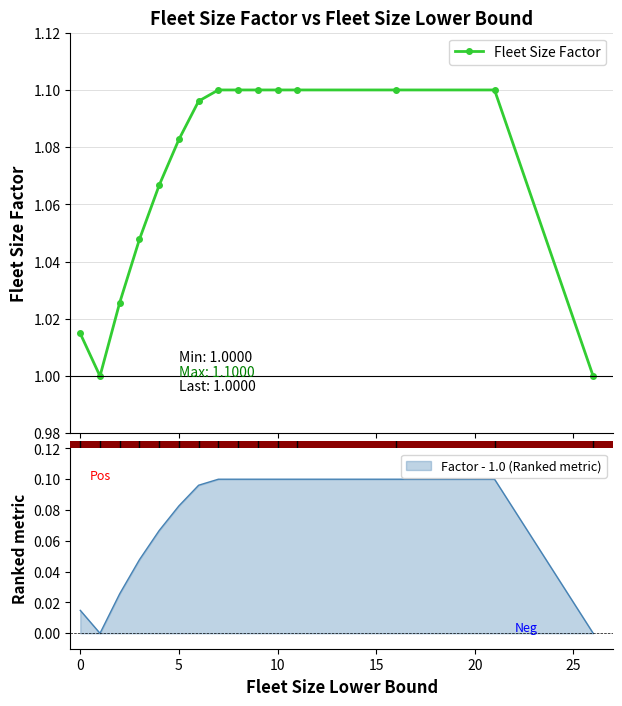

True or false: there are more than 0 points higher than both neighbors.

False